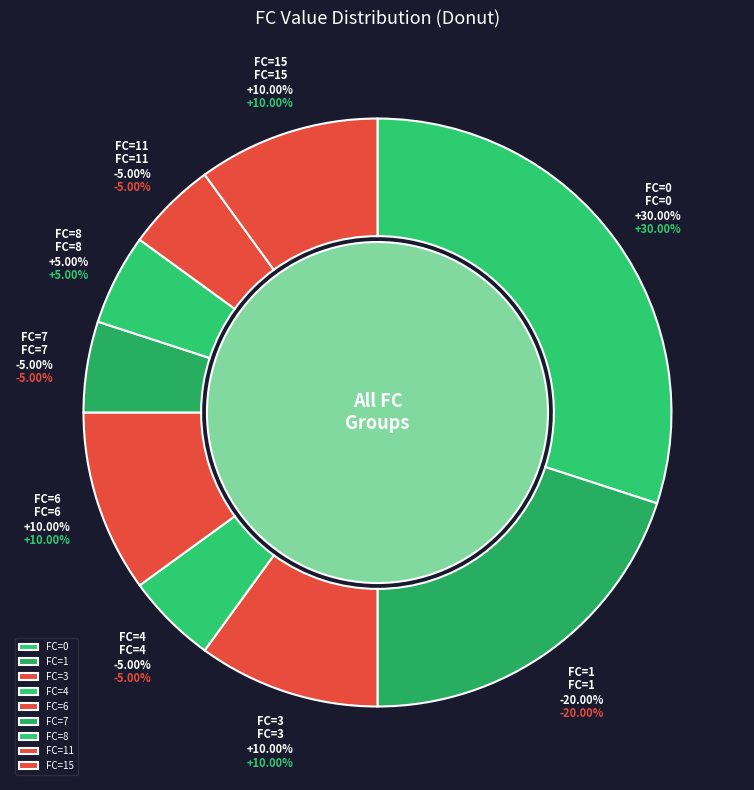

To the nearest percent, what is the average slice percentage?

11%